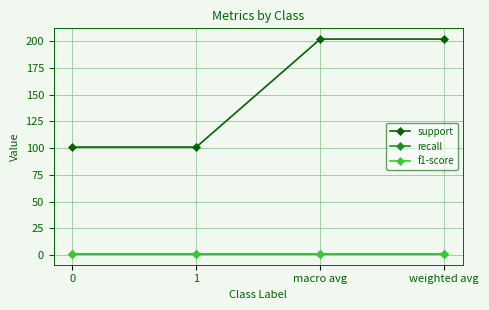

Does the chart have visible grid lines?

Yes